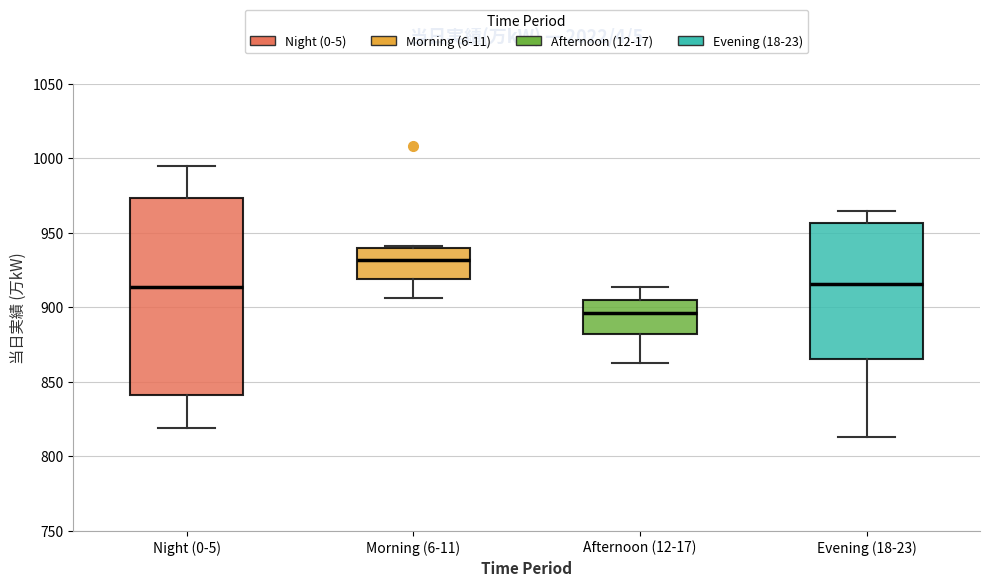

Comparing the boxes themselves (not the whiskers), which one is the tallest?

Night (0-5)